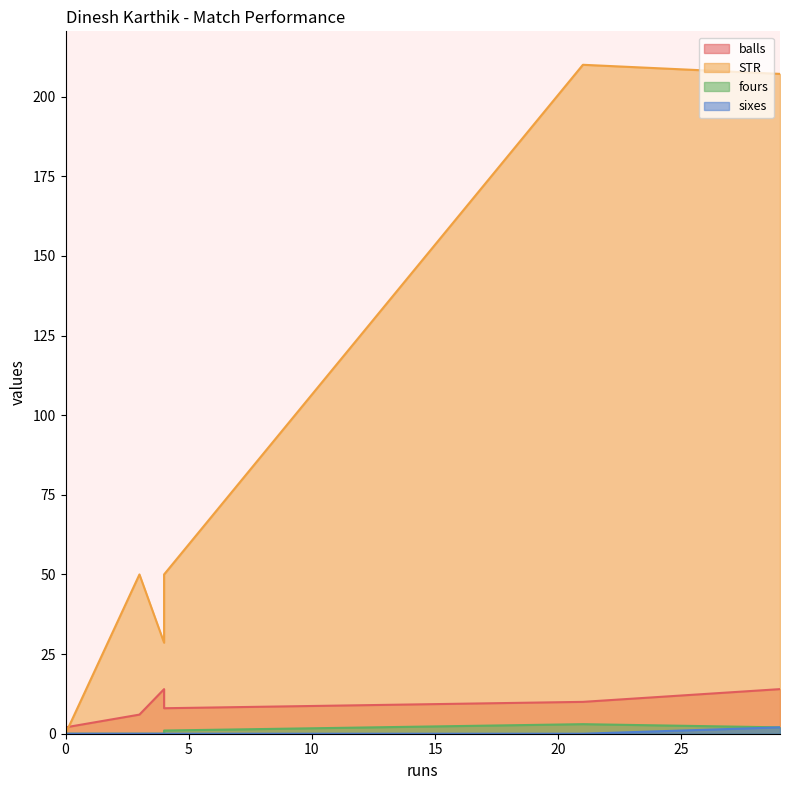

What is the sum of the STR values at 3 and 21?

260.0